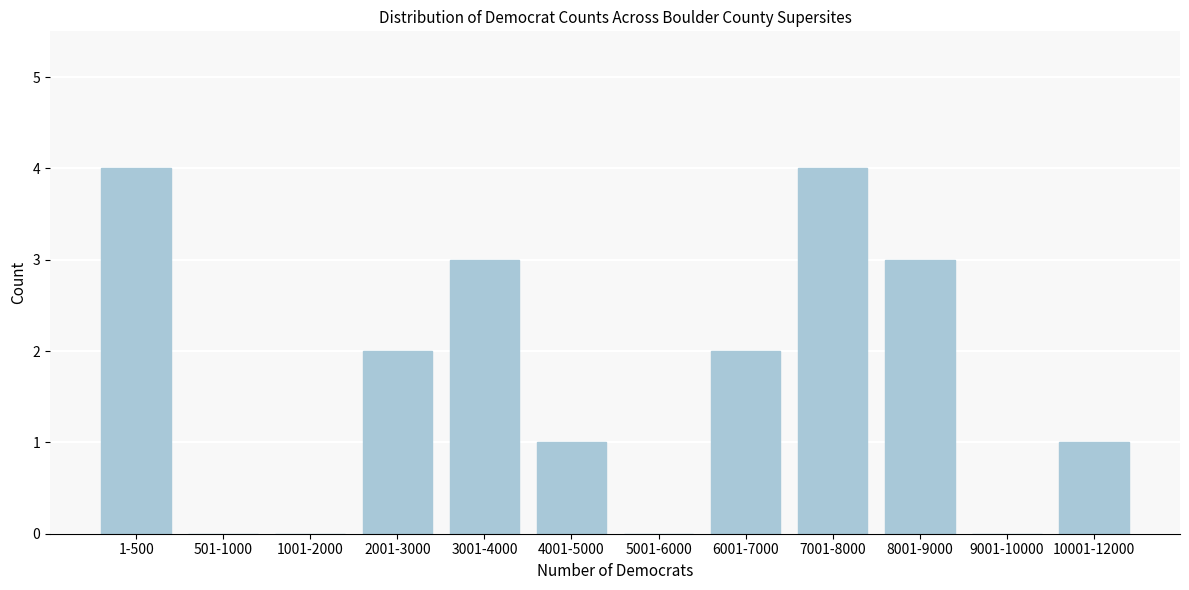

Reading left to right, list all the values displayed in this chart.

1-500=4	501-1000=0	1001-2000=0	2001-3000=2	3001-4000=3	4001-5000=1	5001-6000=0	6001-7000=2	7001-8000=4	8001-9000=3	9001-10000=0	10001-12000=1